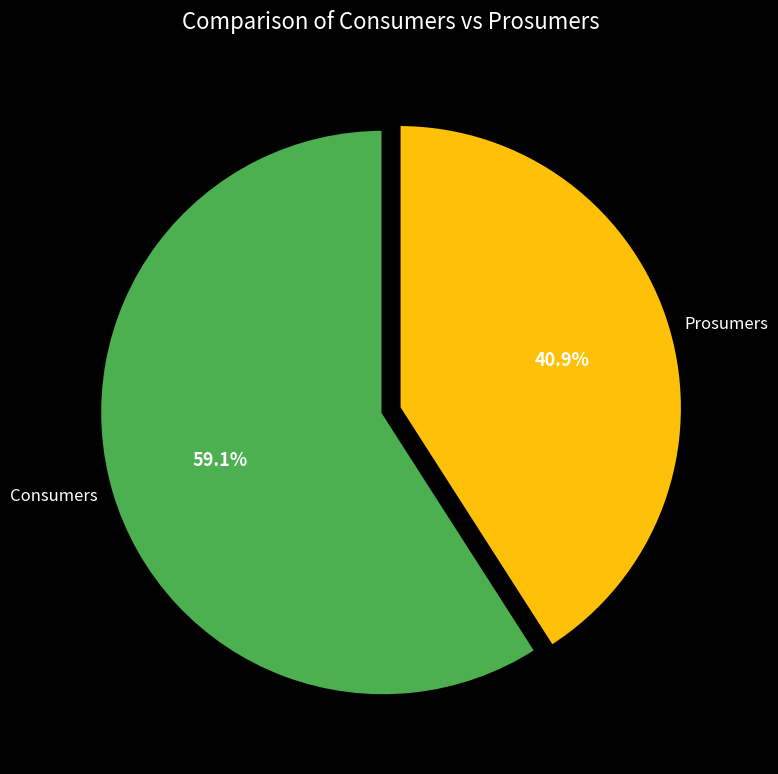

Combined, what portion of the pie is Prosumers and Consumers?

100.0%